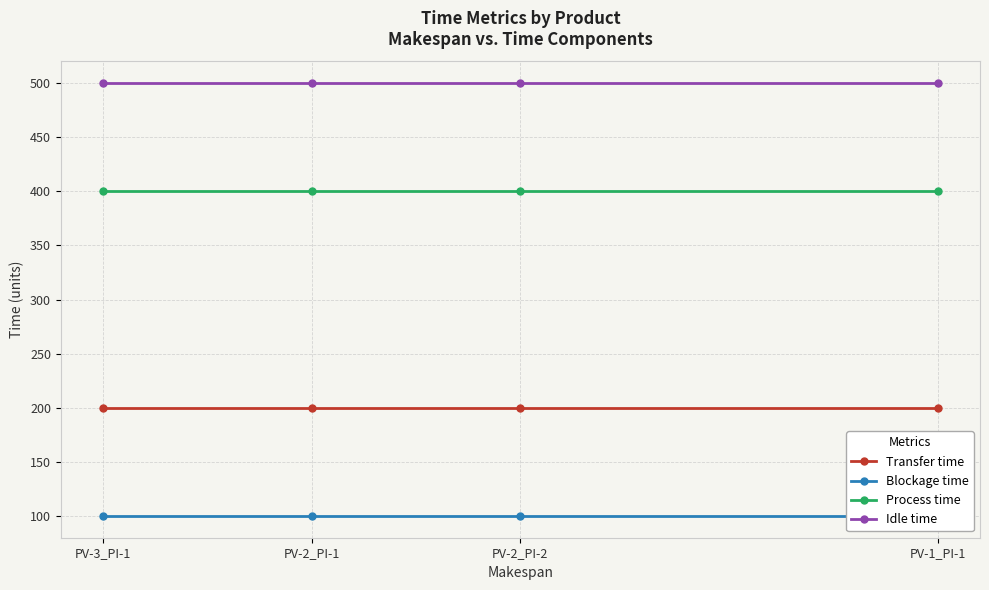

What is the label of the 2nd point from the right?

PV-2_PI-2